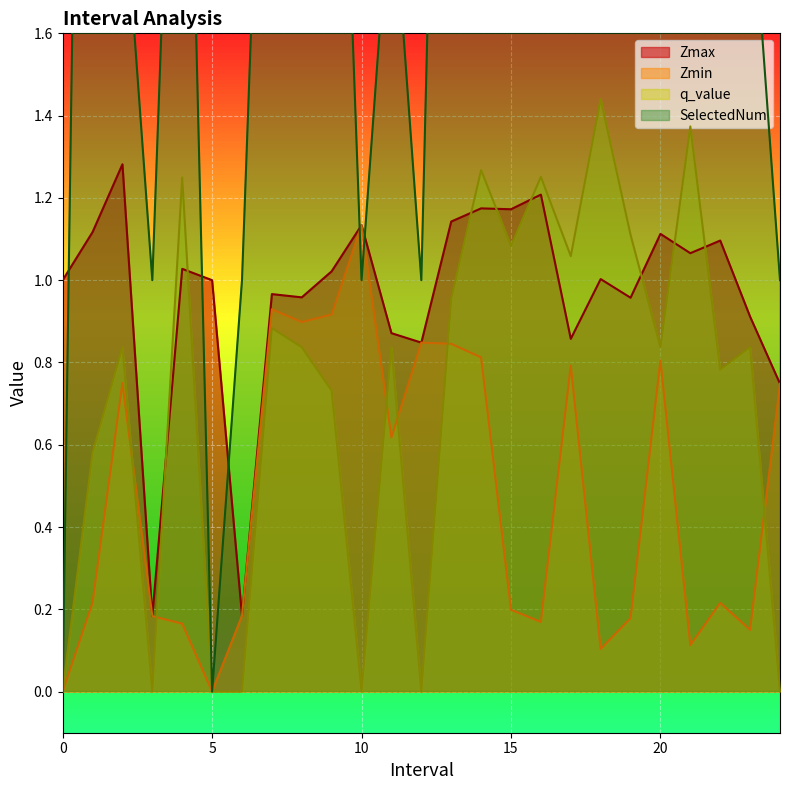

At which category is the sum across all series the highest?

21.0